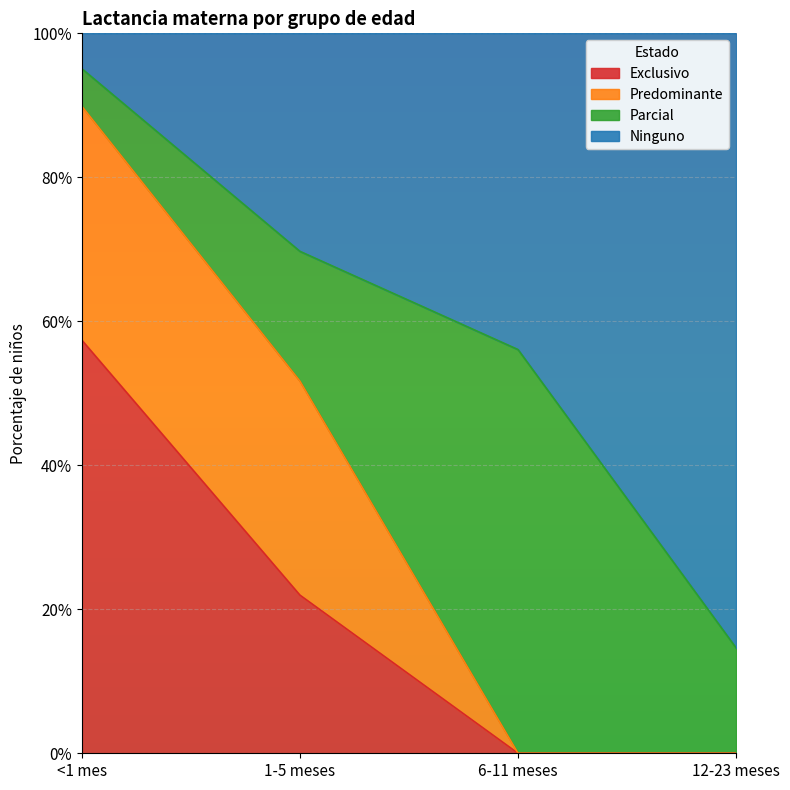

Which series changed the most between <1 mes and 6-11 meses?

Exclusivo